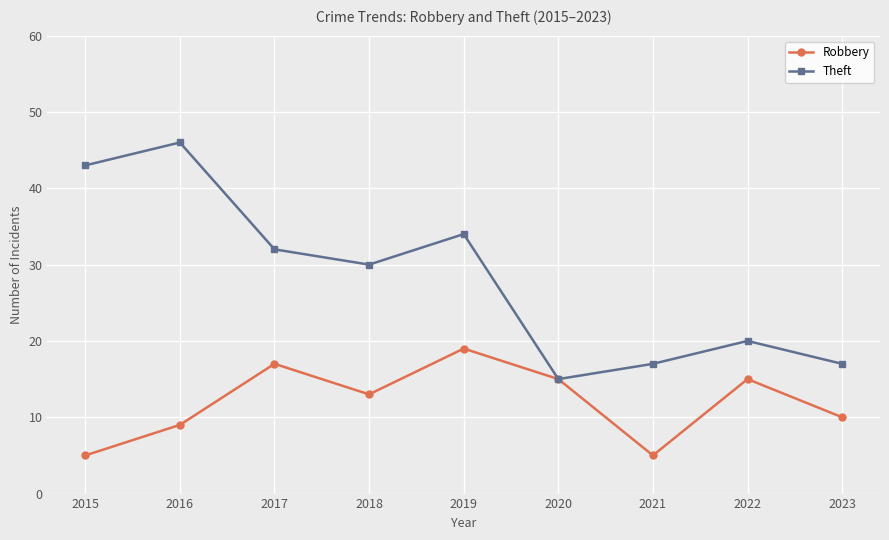

What is the difference between the highest and lowest values at 2016?

37